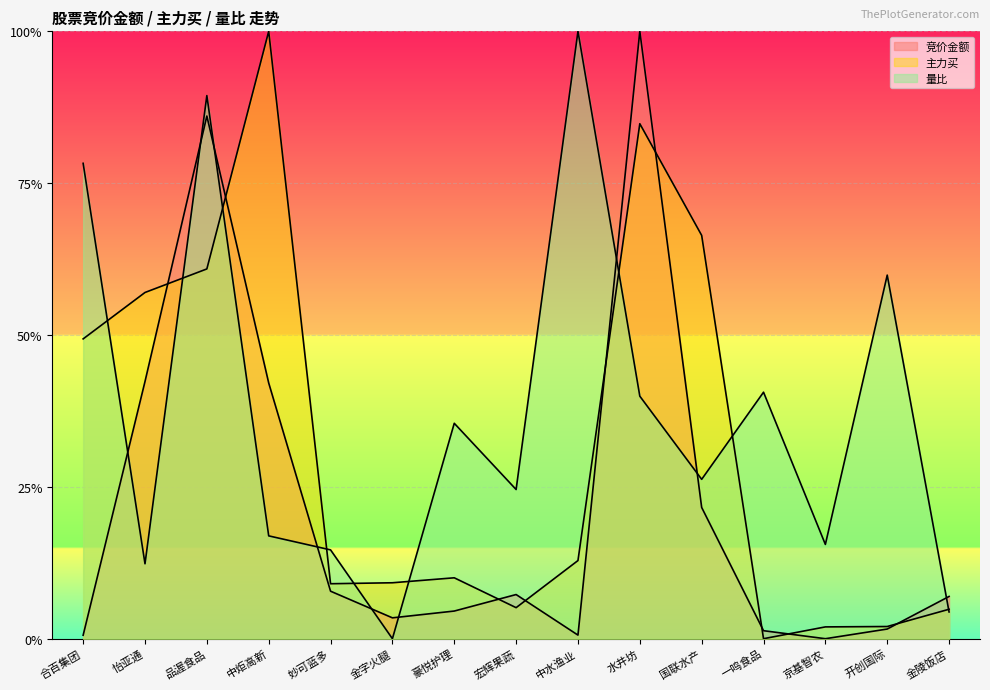

Which series has the largest total across all categories?

量比